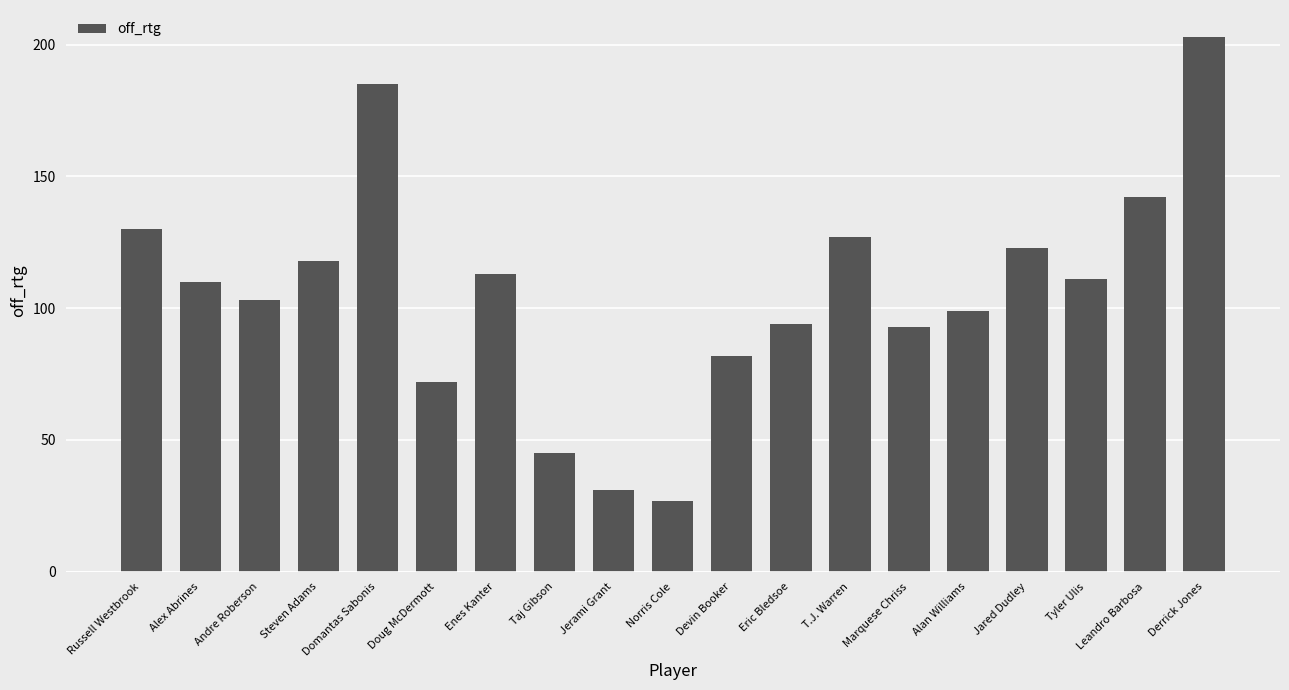

What is the difference between the values at Domantas Sabonis and Taj Gibson?

140